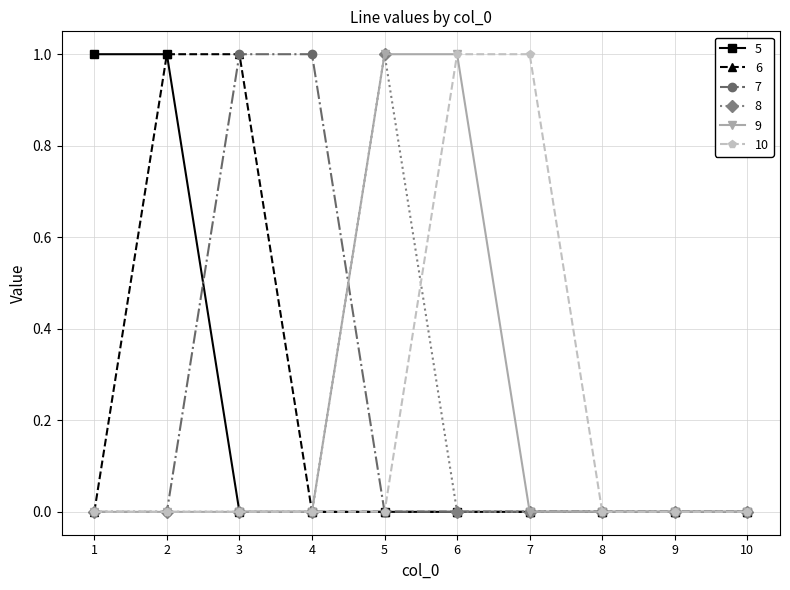

What is the total value across all series at 1?

1